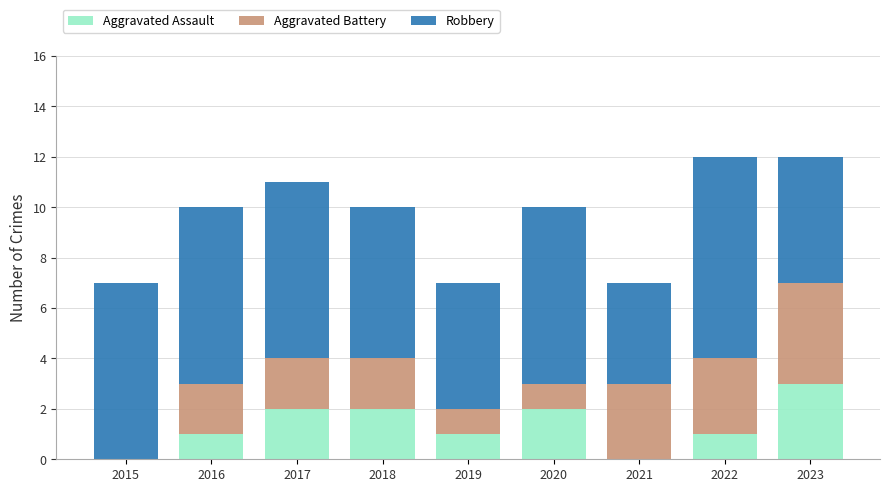

What is the maximum value for Aggravated Assault?

3